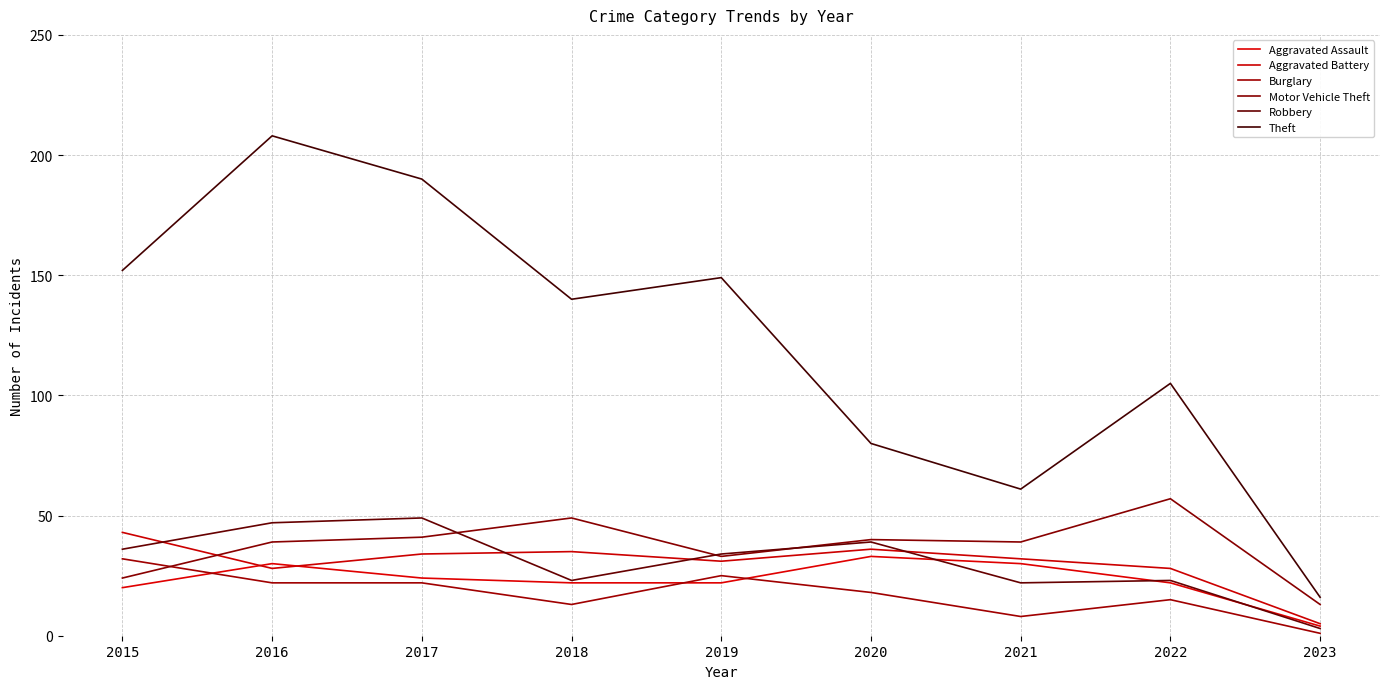

Which series has the largest total across all categories?

Theft